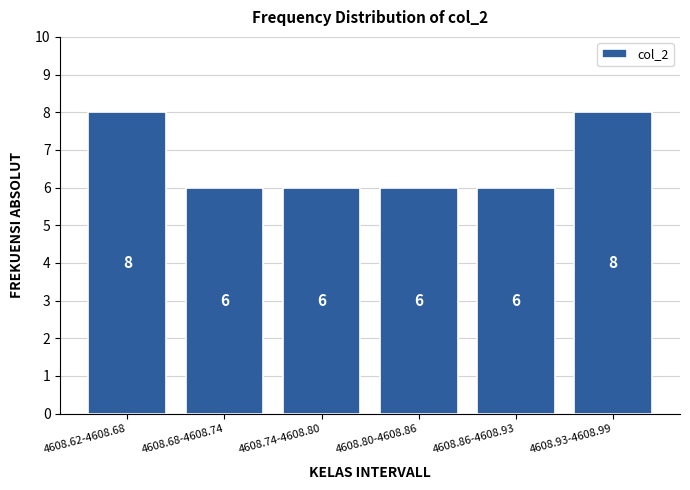

Reading left to right, what are all the values shown in this chart?

4608.62-4608.68=8	4608.68-4608.74=6	4608.74-4608.80=6	4608.80-4608.86=6	4608.86-4608.93=6	4608.93-4608.99=8